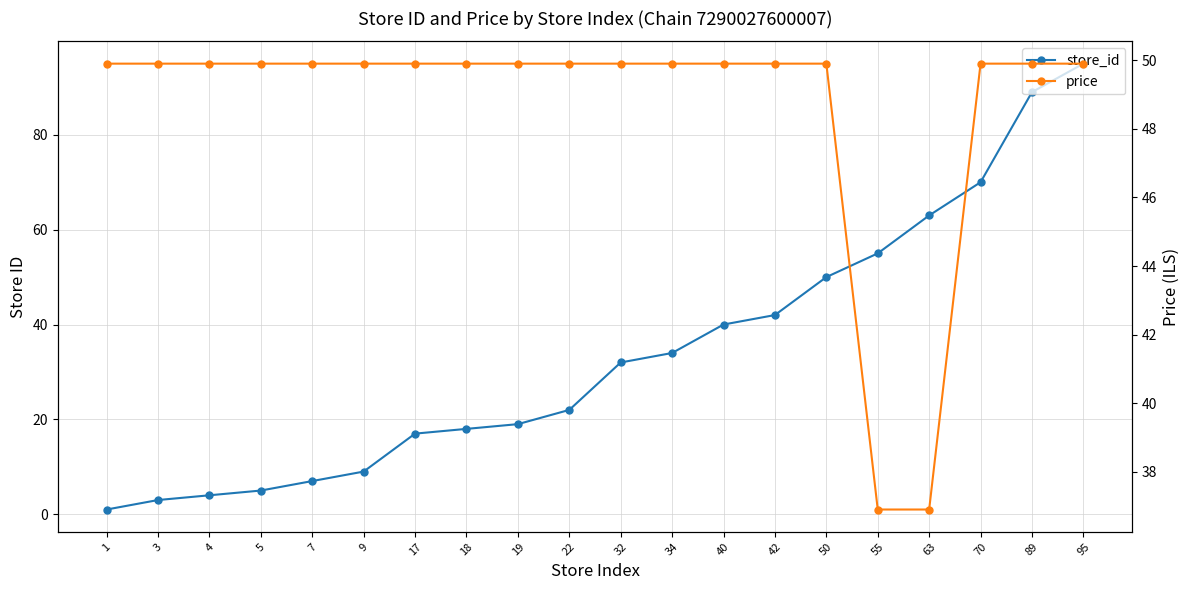

Count the number of categories in the chart.

20